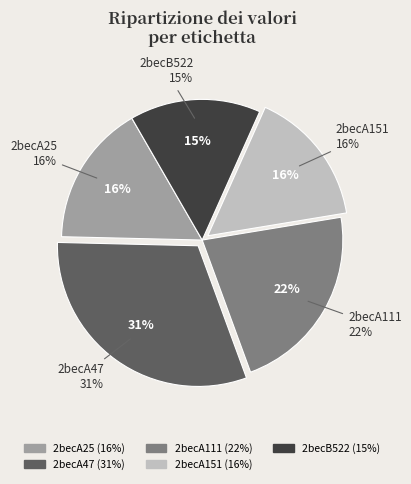

Rank the categories by value from lowest to highest.

2becB522, 2becA151, 2becA25, 2becA111, 2becA47